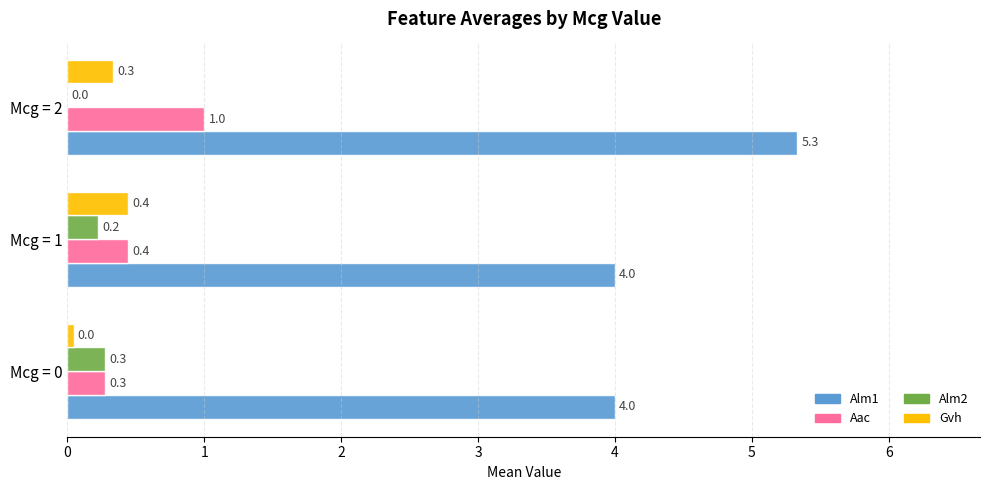

Between Mcg = 0 and Mcg = 1, which series saw the biggest shift?

Gvh